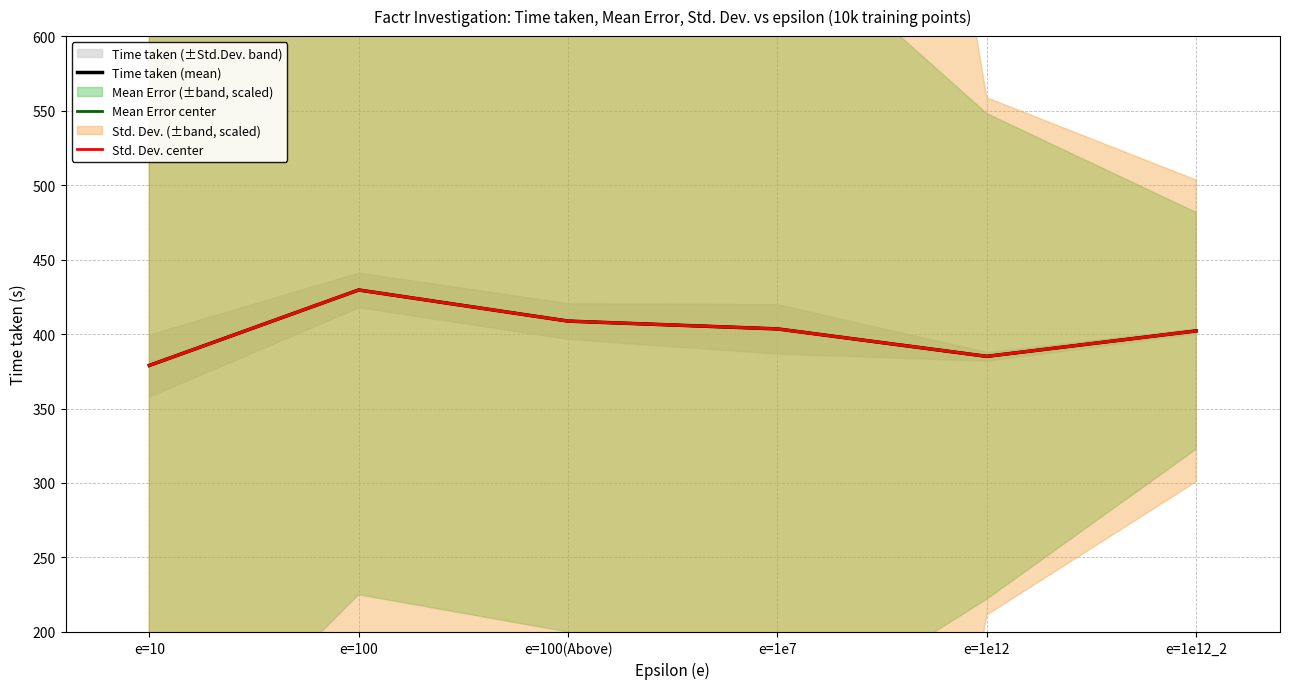

What is the total value across all series at e=10?

1136.7